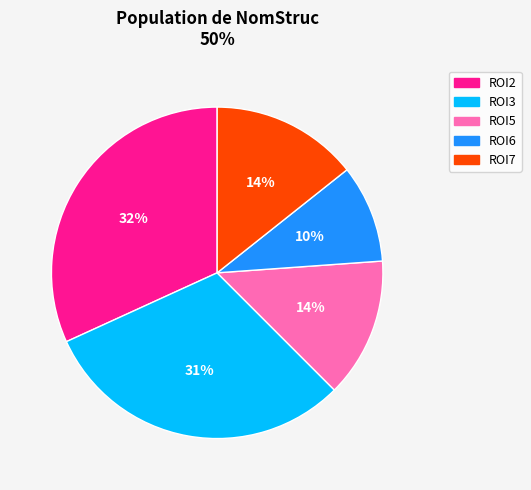

To the nearest percent, what is the difference between the ROI6 and ROI3 slice percentages?

21%